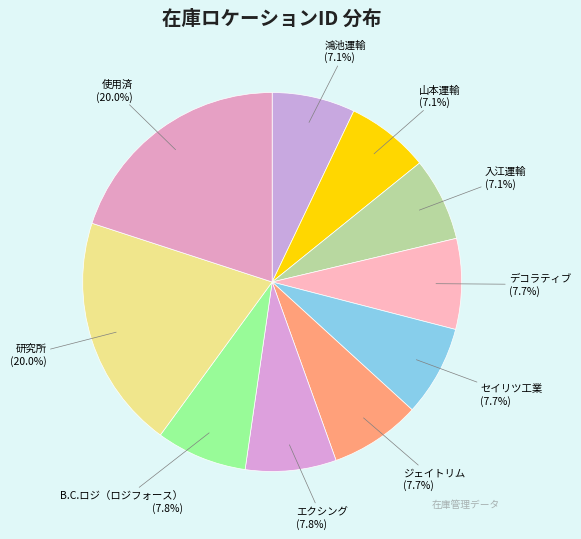

Count the number of slices in the pie.

10